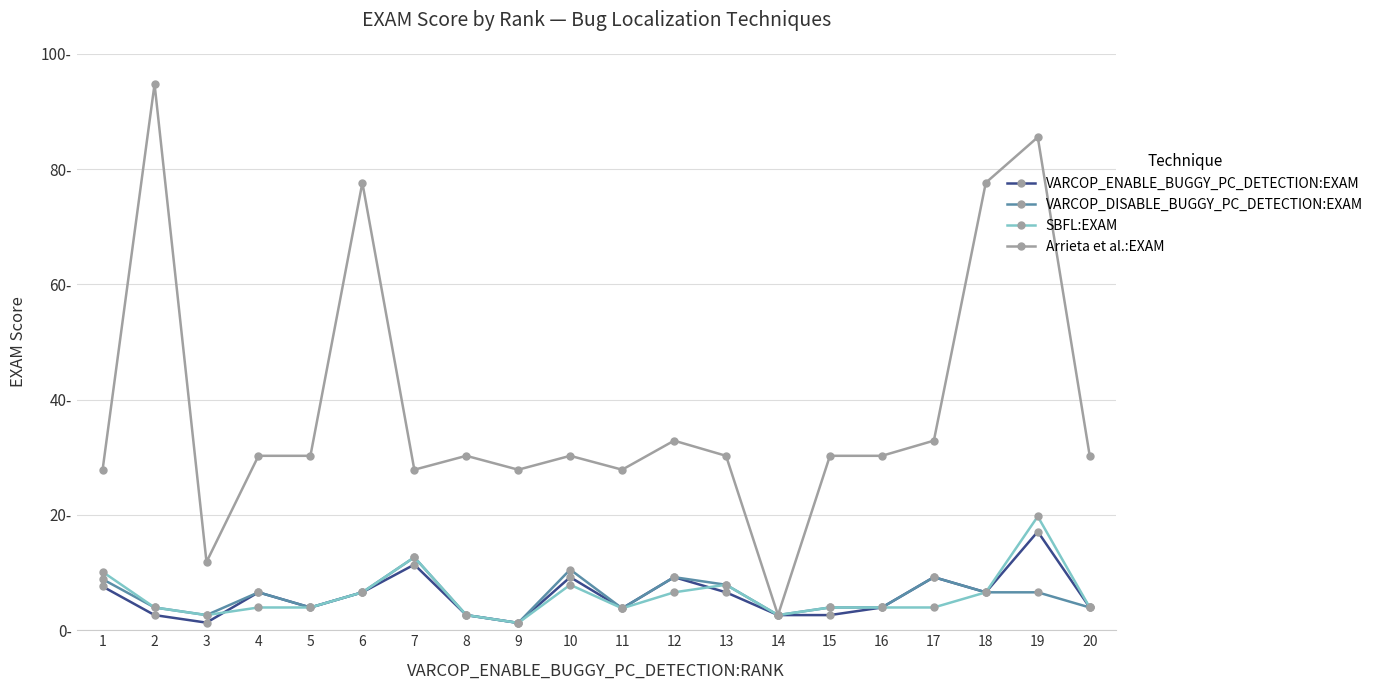

What is the smallest value displayed?

1.3